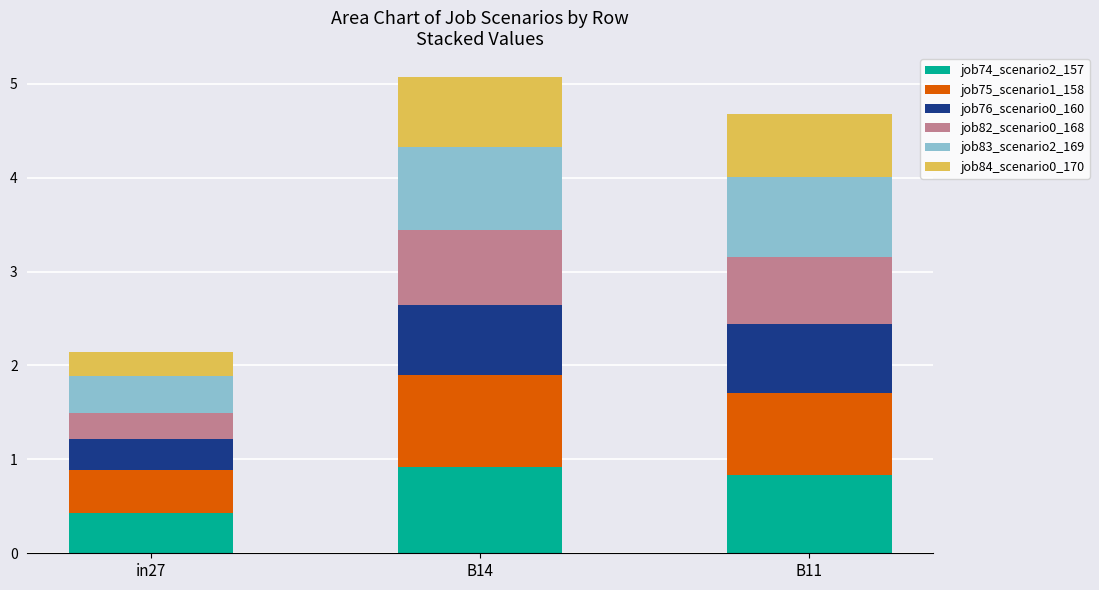

Reading left to right, list the values for the job74_scenario2_157 series.

in27=0.4	B14=0.9	B11=0.8